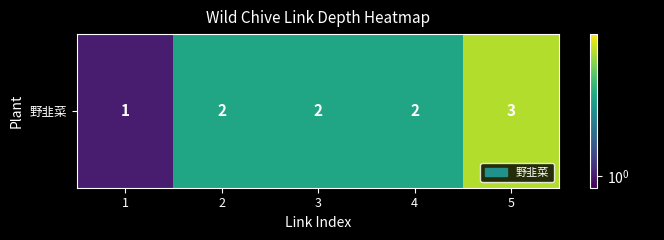

How many distinct data groups are displayed?

1